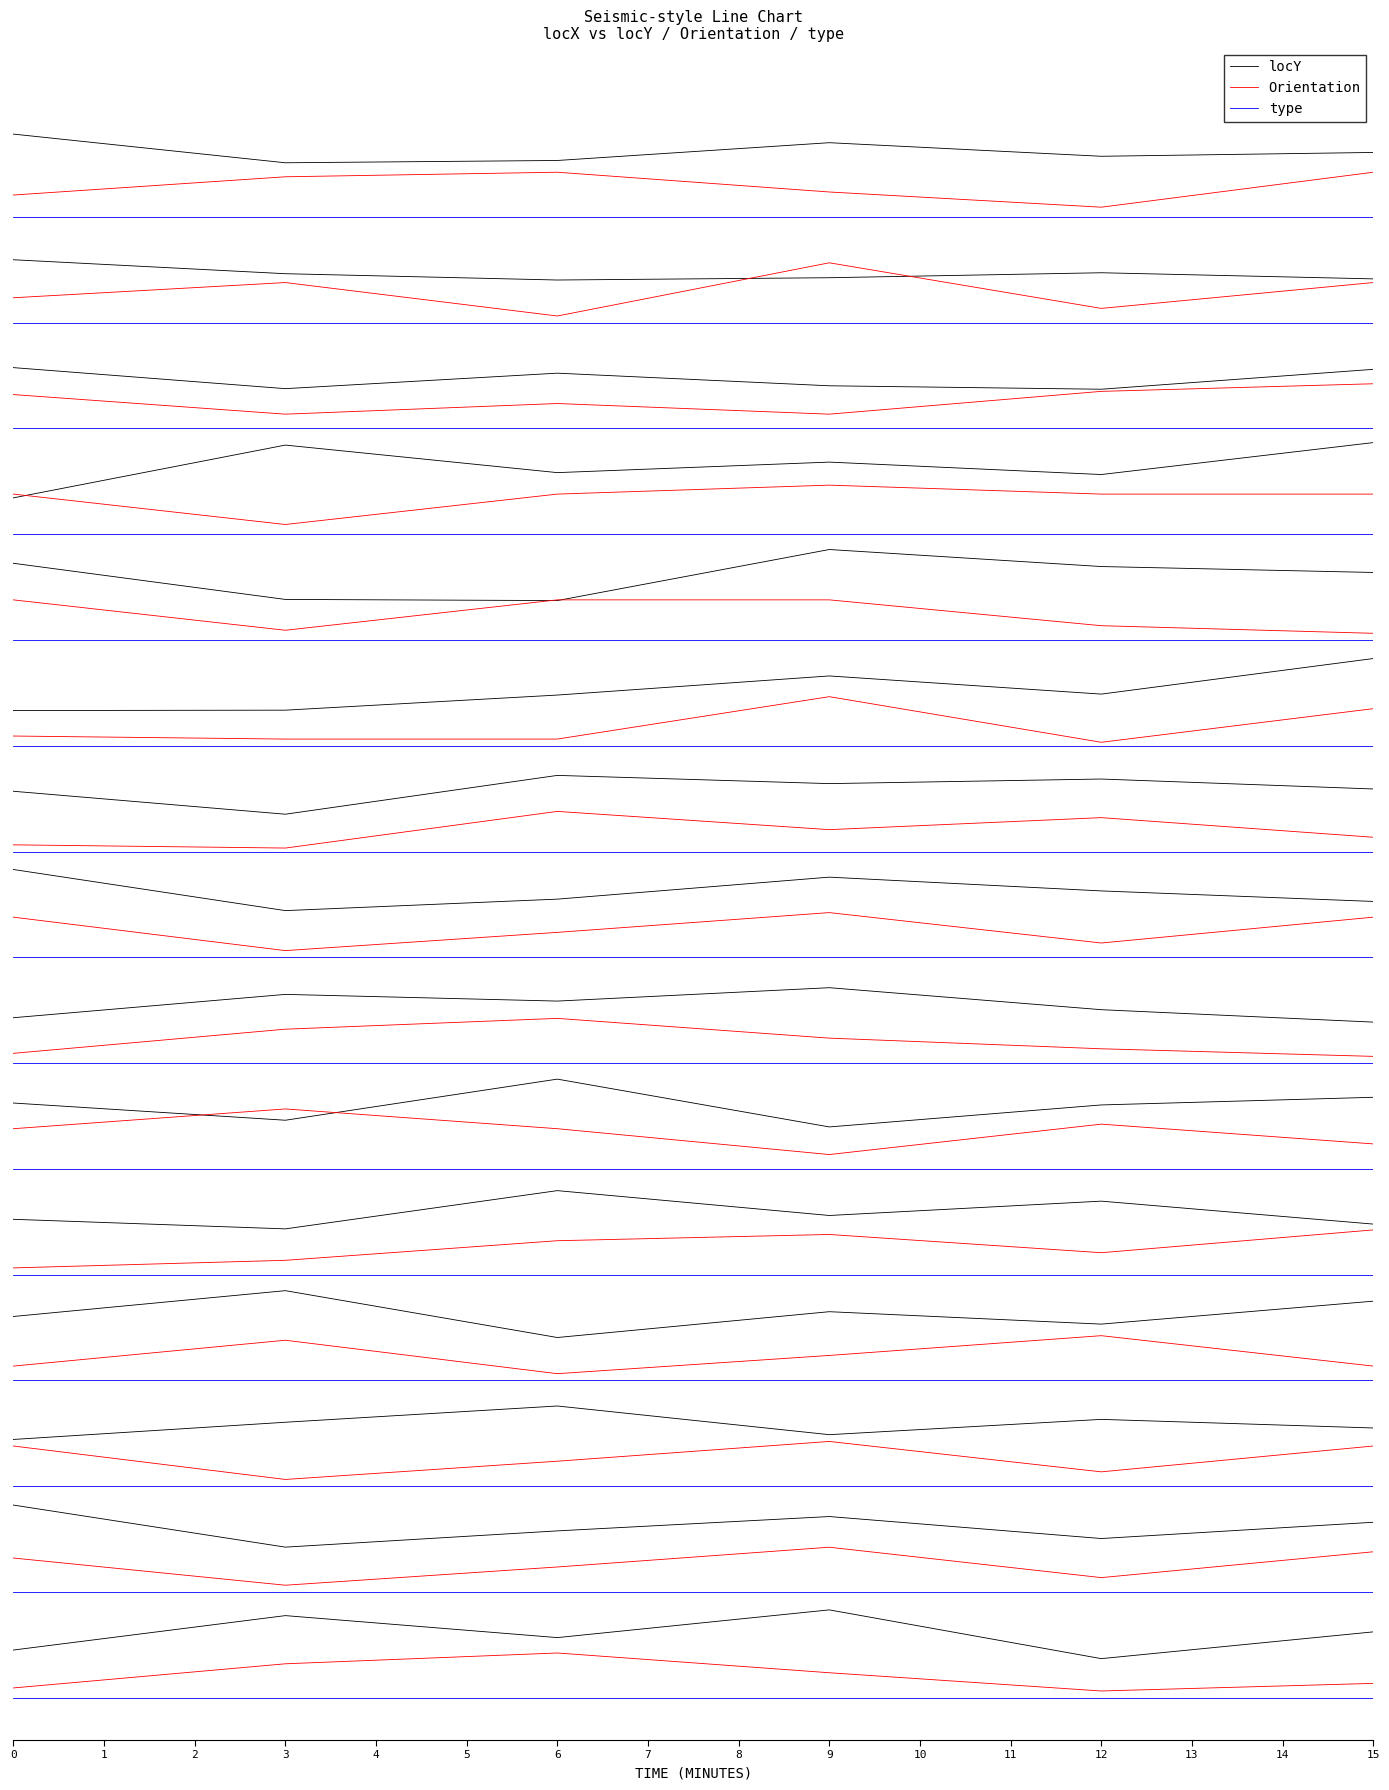

Is this an area chart (filled region under the line)?

No